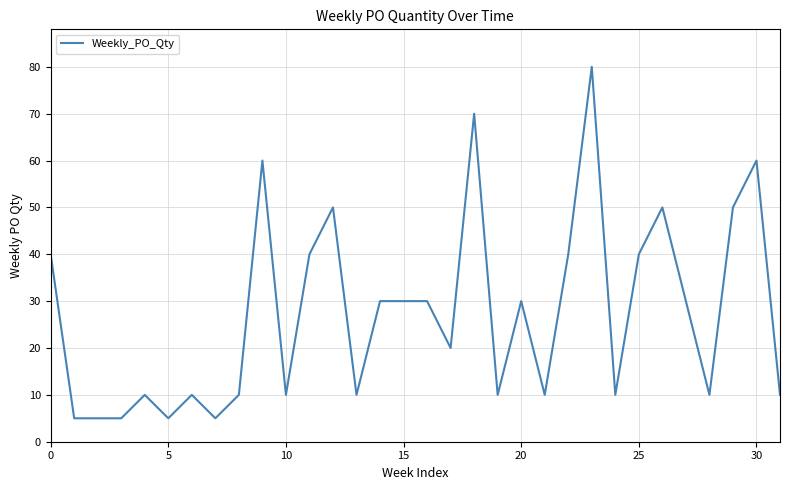

What is the minimum value shown in the chart?

5